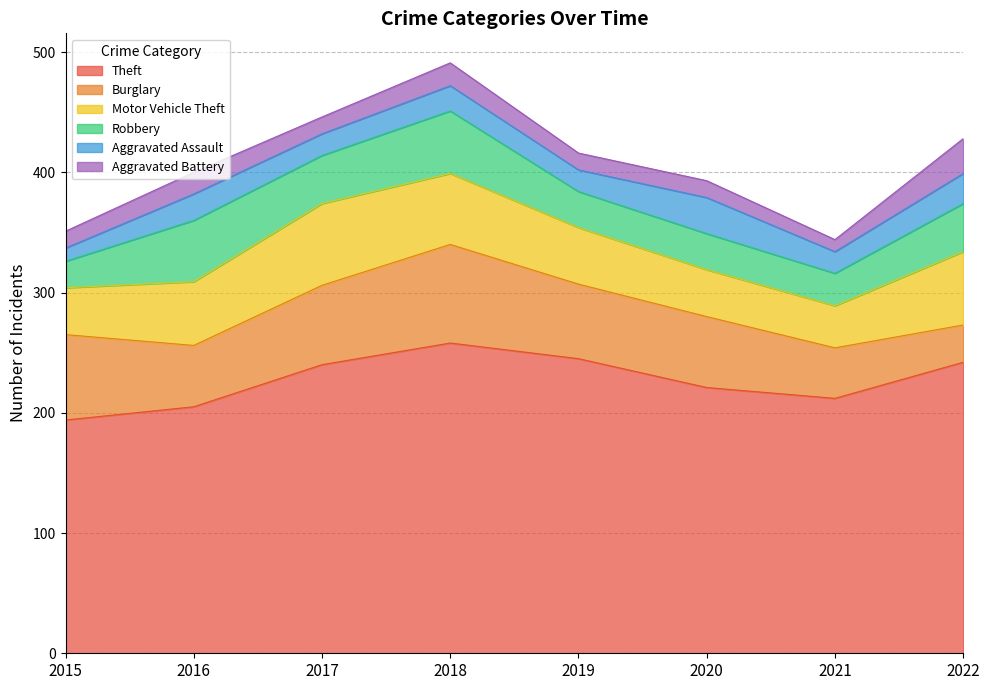

What is the value of the Motor Vehicle Theft point at the 1st from the left?

39